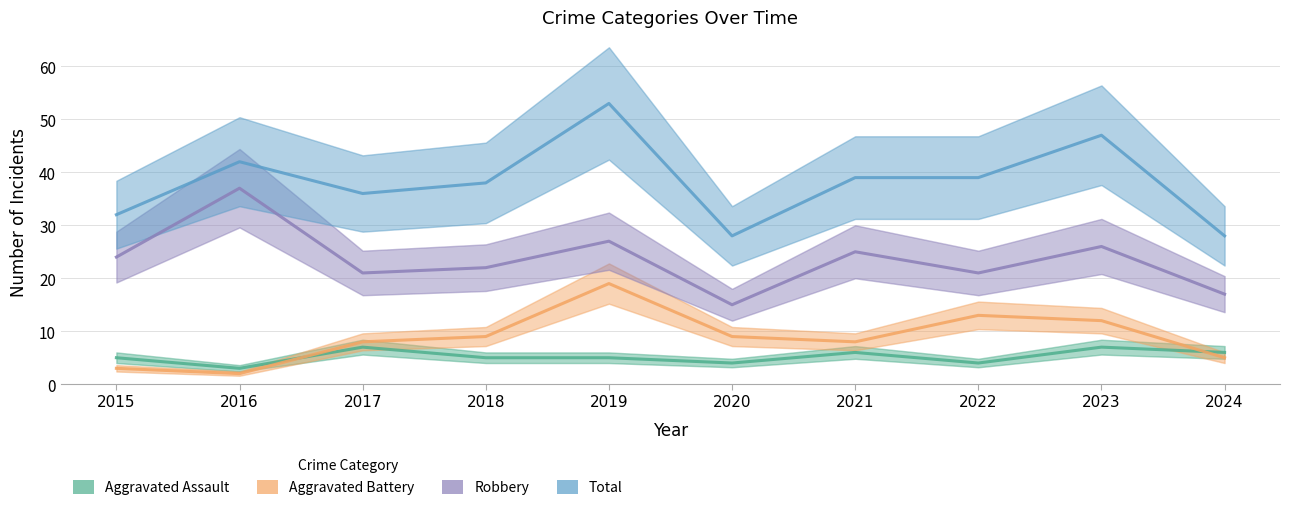

Rank the categories by Aggravated Battery value from highest to lowest.

2019, 2022, 2023, 2018, 2020, 2017, 2021, 2024, 2015, 2016